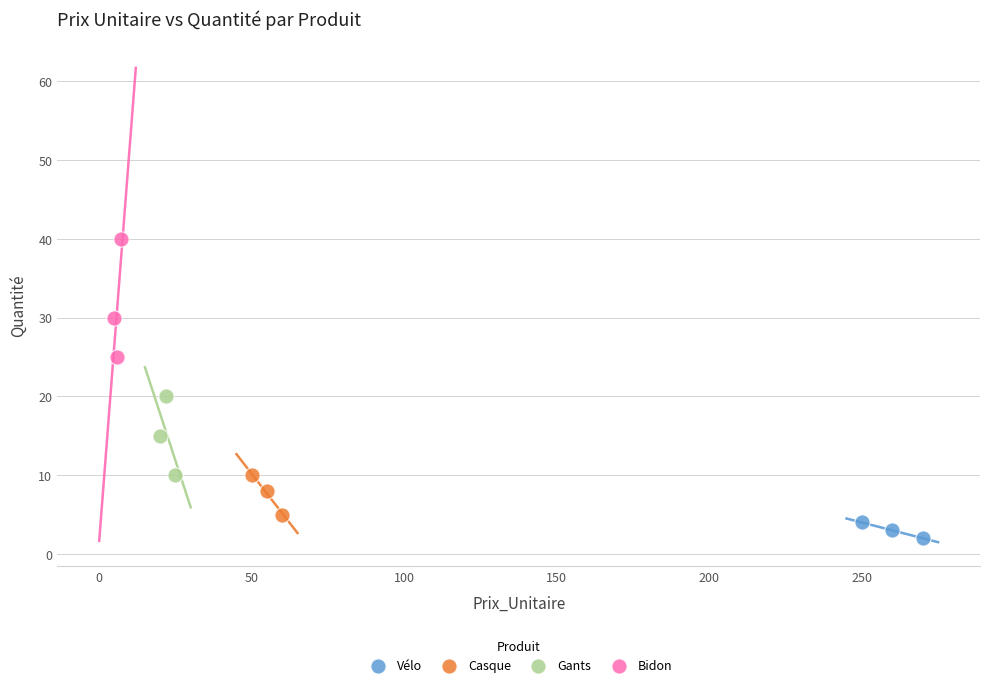

Which series contains the lowest Y value?

Vélo